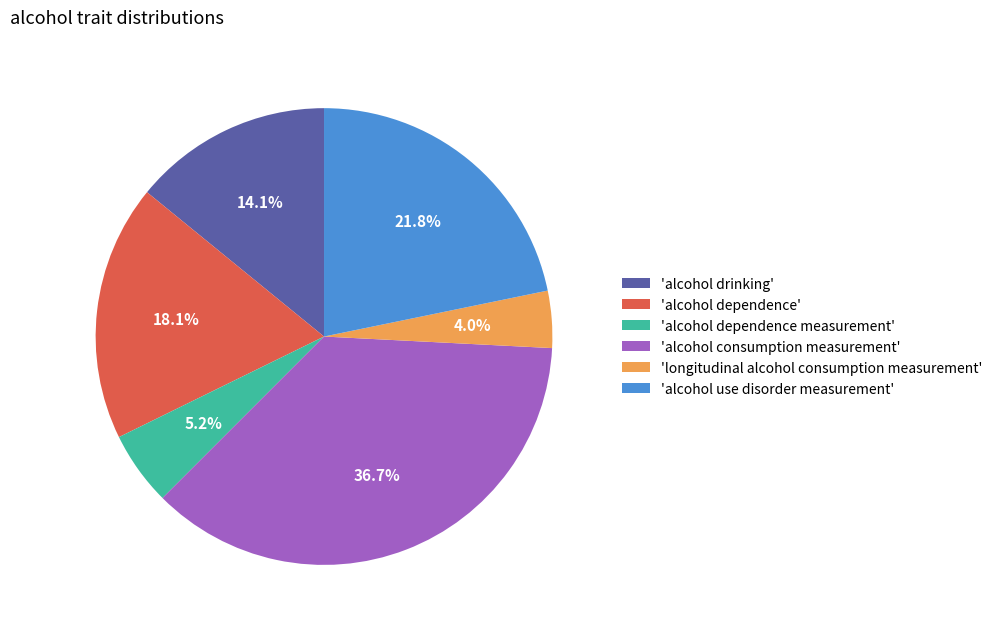

Between 'alcohol use disorder measurement' and 'alcohol dependence', which is larger?

'alcohol use disorder measurement'